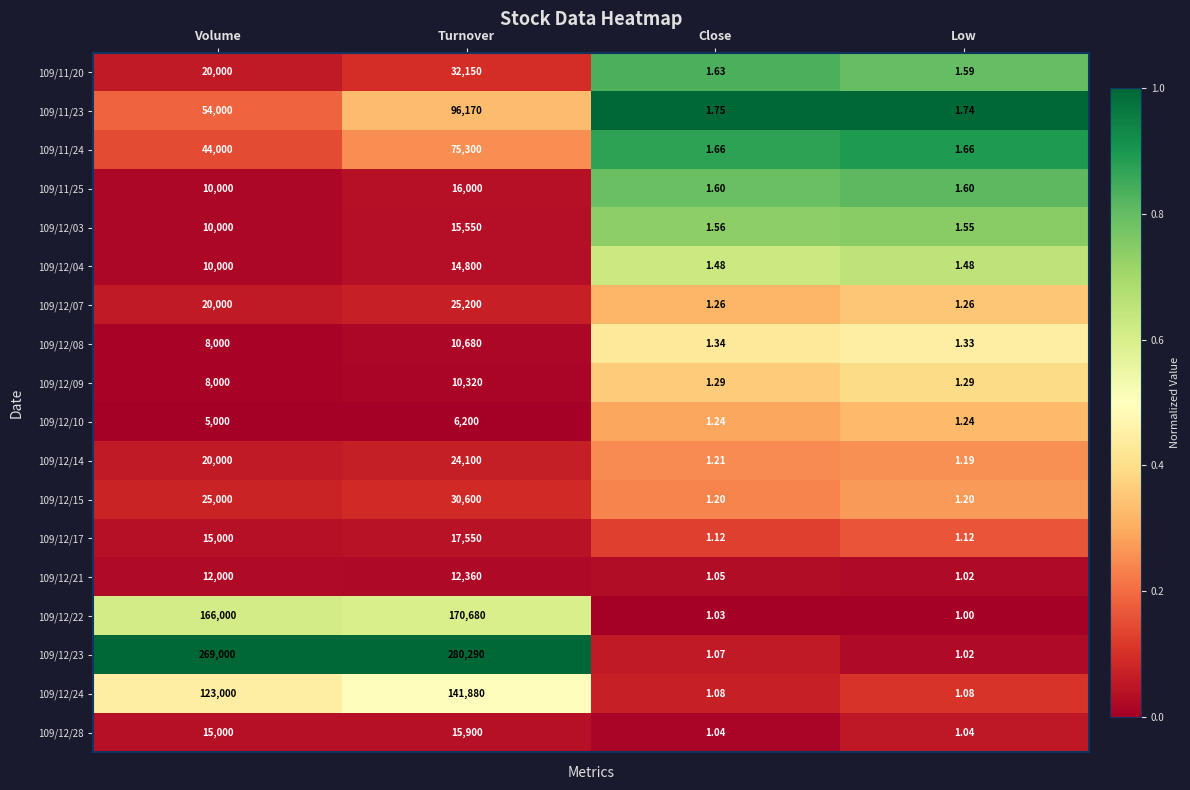

At which label is 109/12/24 closest to 70940?

Volume